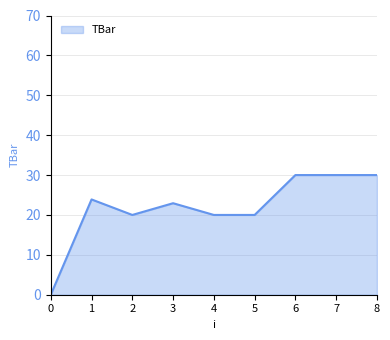

Read the value at 1.

23.9